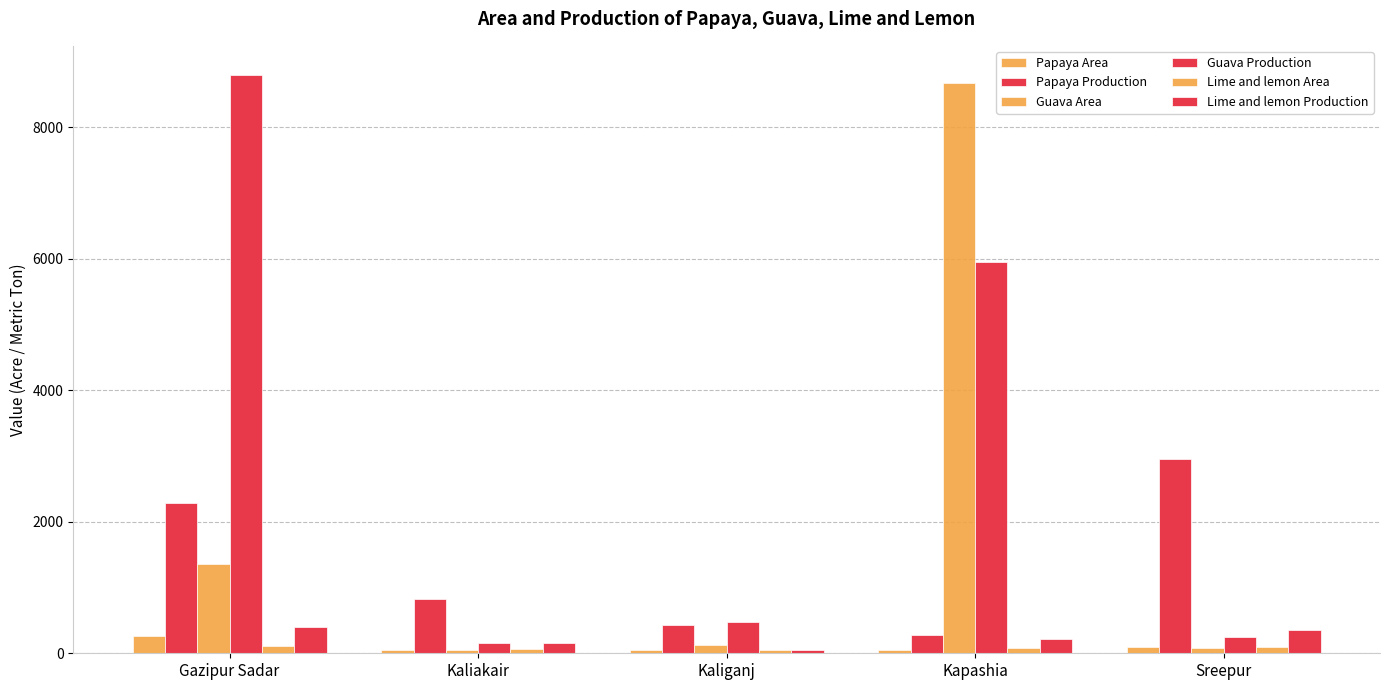

What is the difference between the highest and lowest values at Kapashia?

8626.0